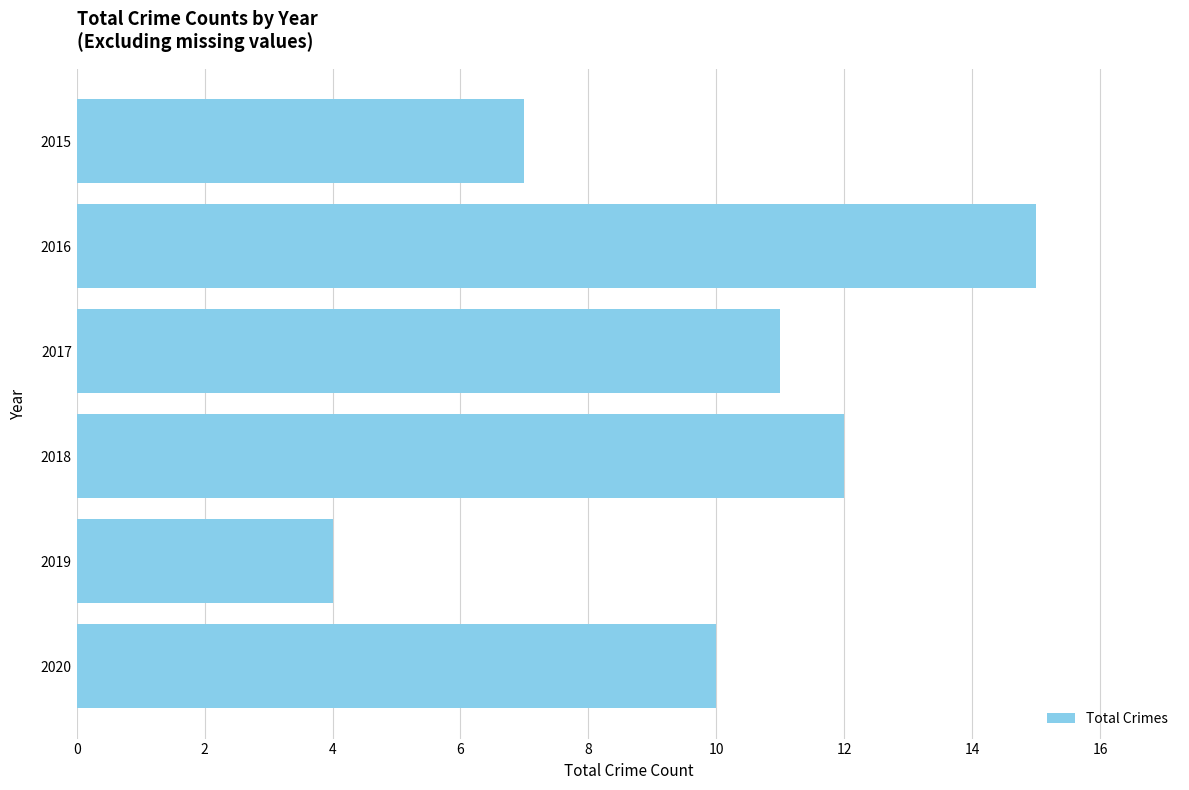

At which label is the value closest to 9?

2020